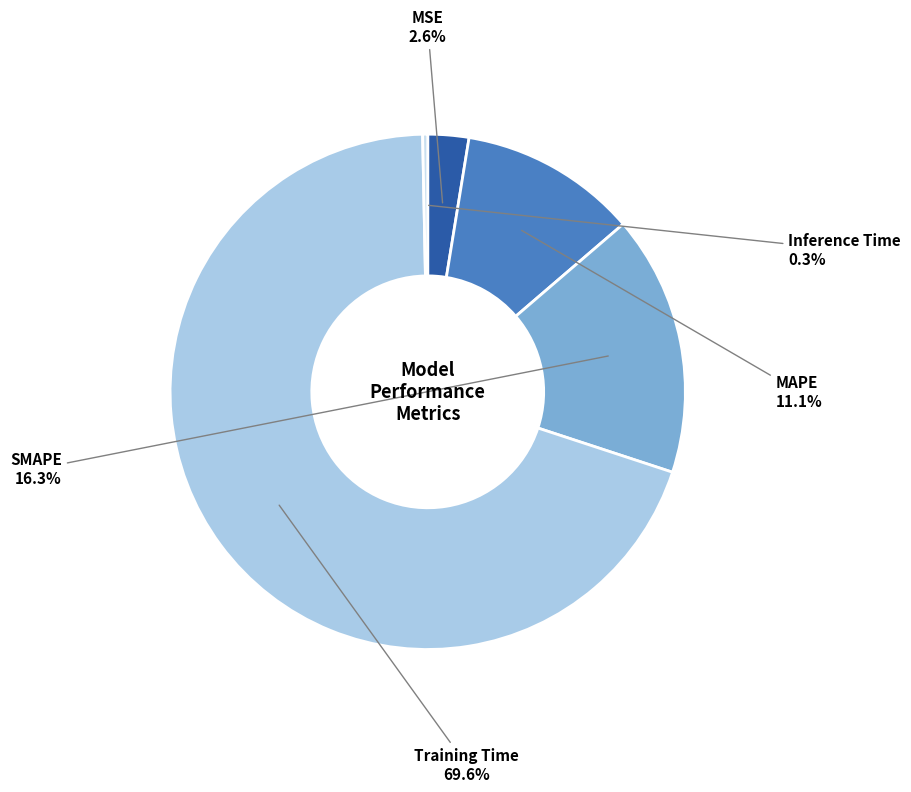

Is there a majority slice in this chart?

Yes